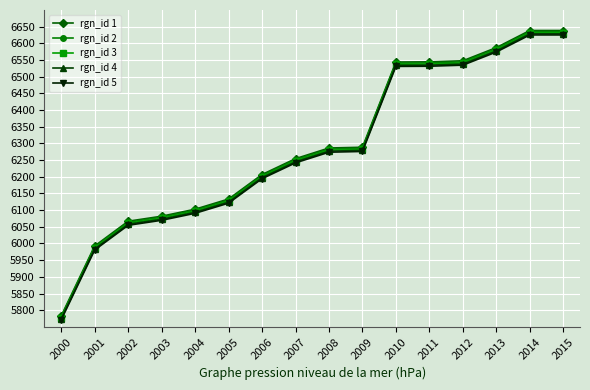

Is the value of rgn_id 5 at 2005 greater than the value of rgn_id 4 at 2014?

No